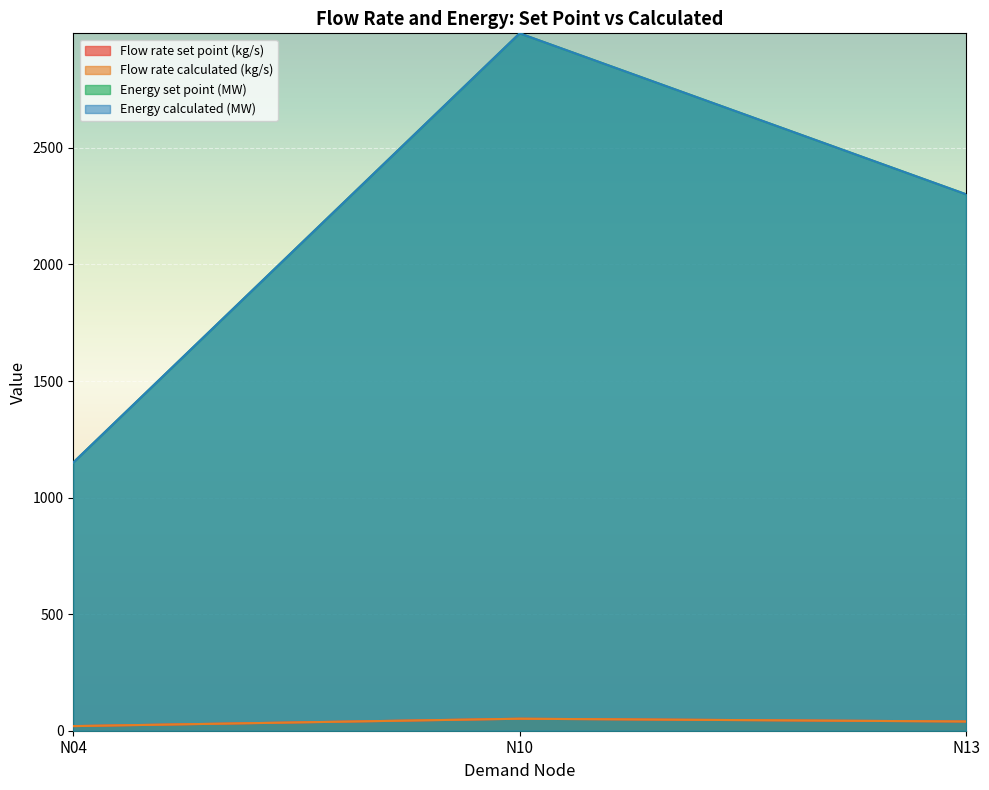

What is the value of the Energy calculated (MW) point at the 1st from the left?

1150.5